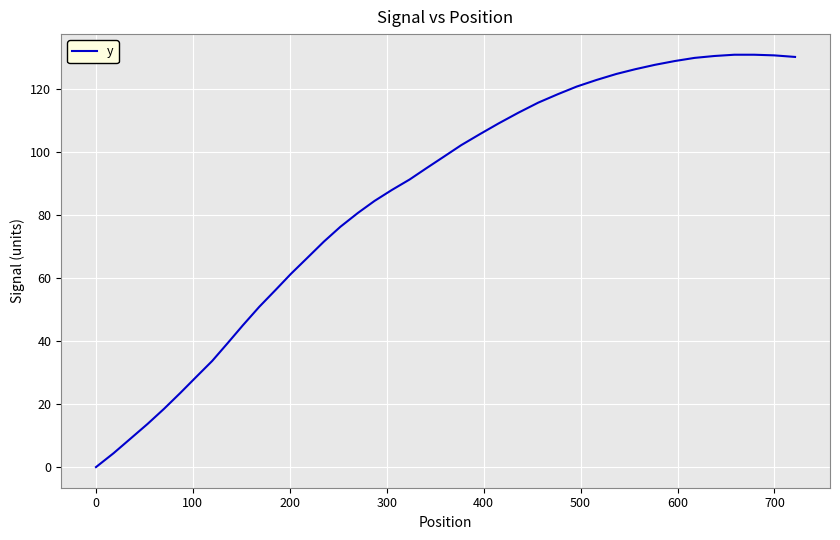

What is the difference between the maximum and minimum values?

130.9